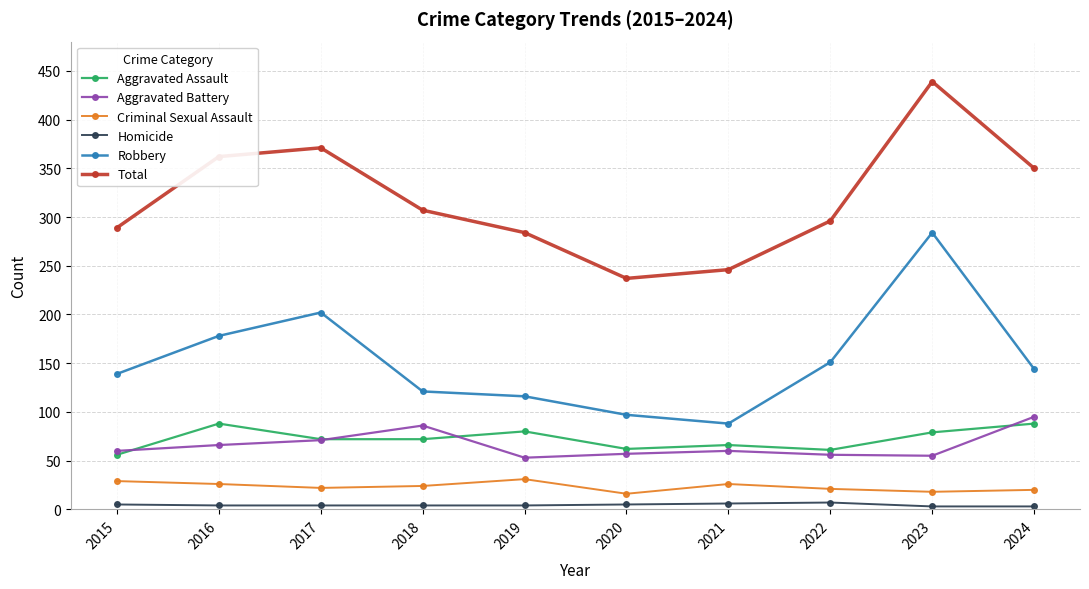

True or false: Total has more than 0 interior local peaks.

True